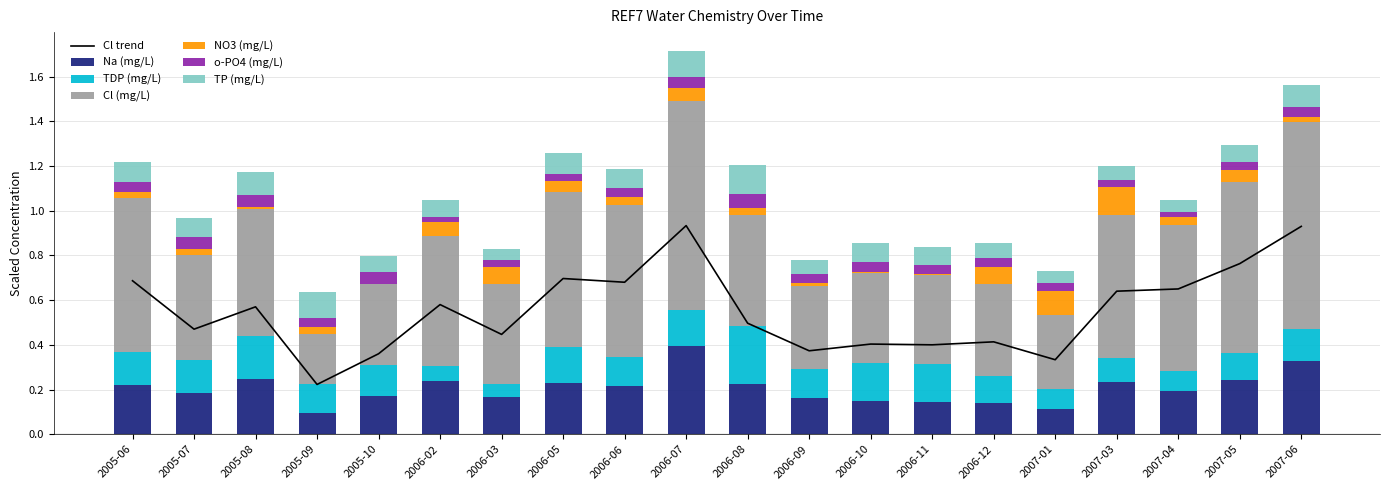

What is the highest value of the TP (mg/L) series?

0.1